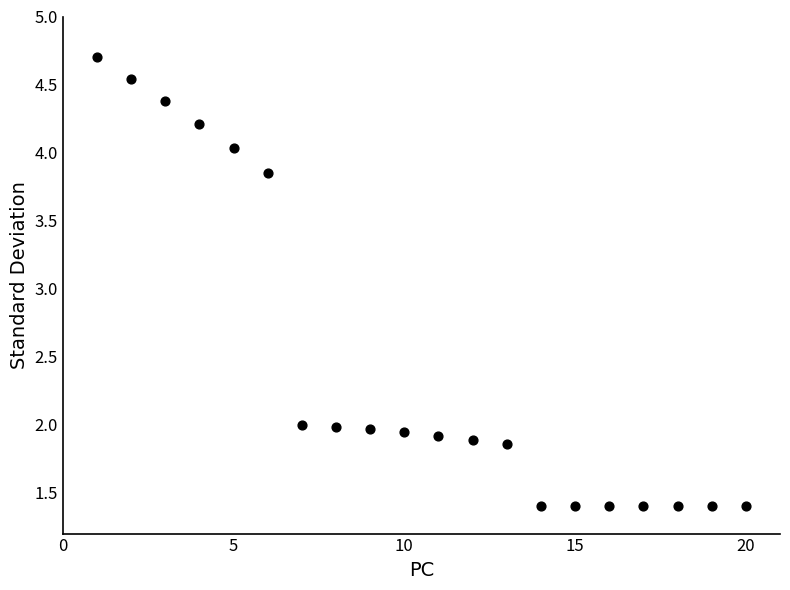

What is the range of X values (max minus min)?

19.0